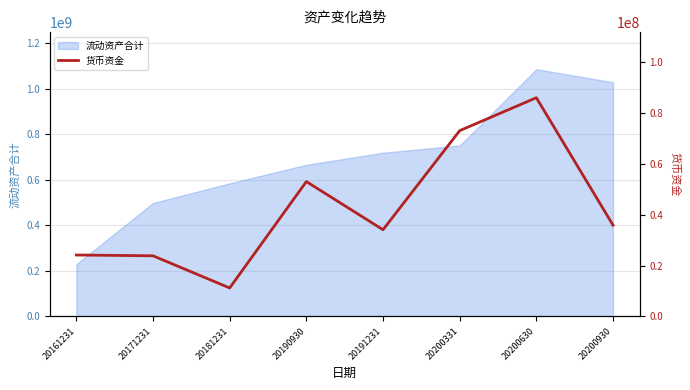

What is the change in value from 20200331 to 20200630?

+12923479.0